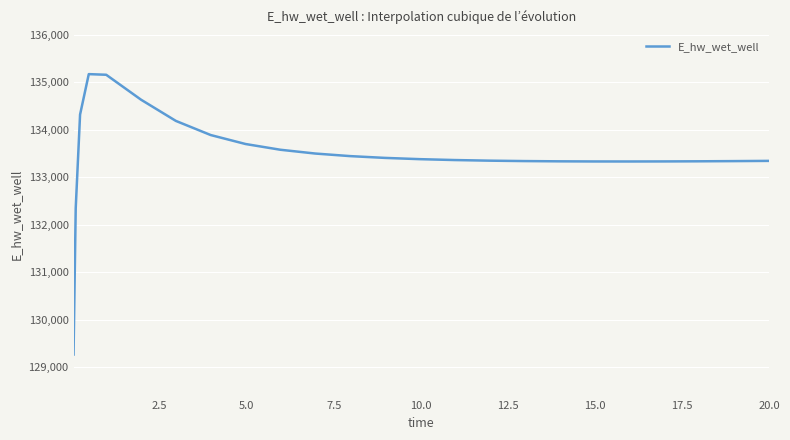

What is the greatest value displayed?

135167.6